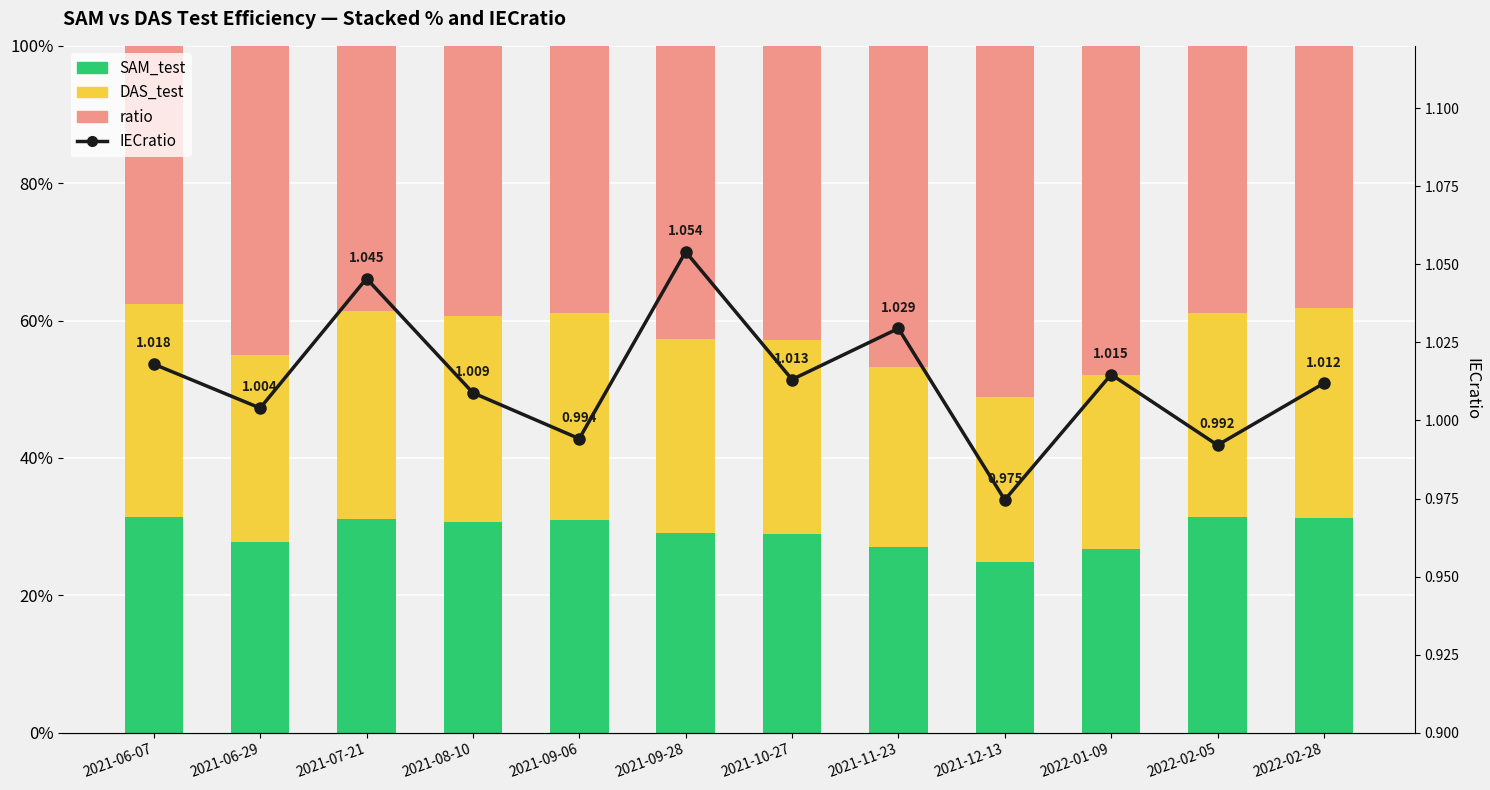

What is the minimum value for DAS_test?

24.0